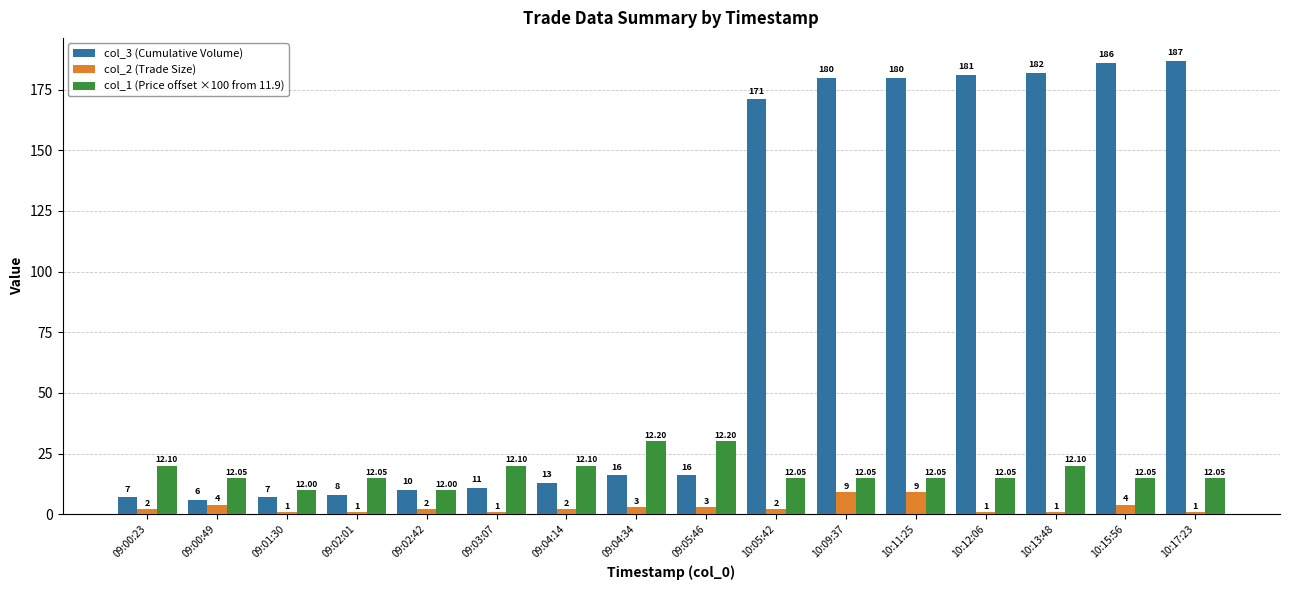

Count the number of data series in this chart.

3